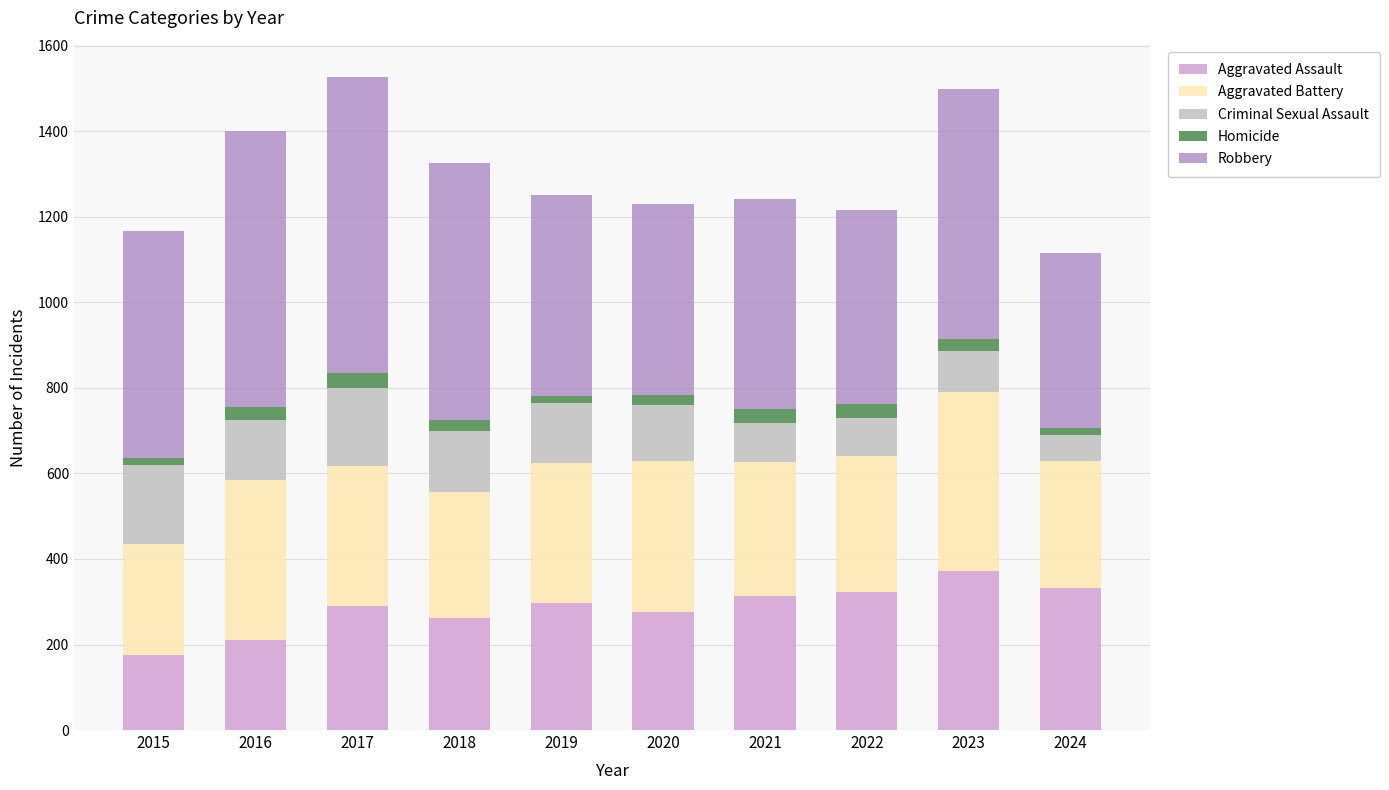

Which category has the highest value in the Aggravated Assault series?

2023